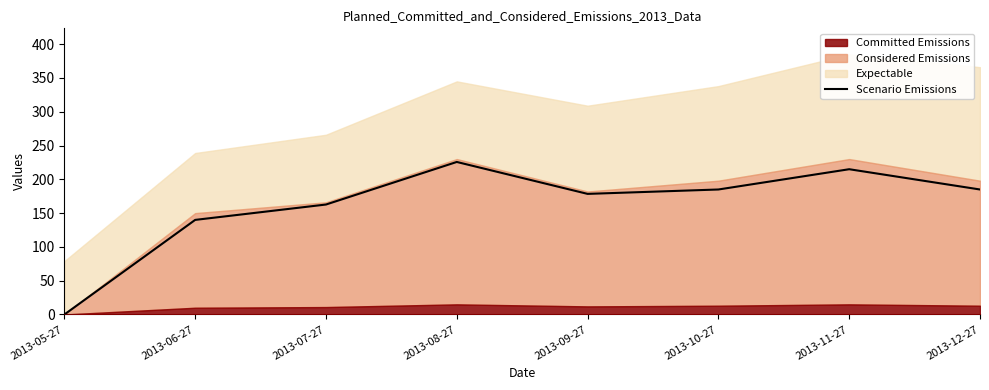

Is it true that the value at 2013-11-27 is 215.0?

True